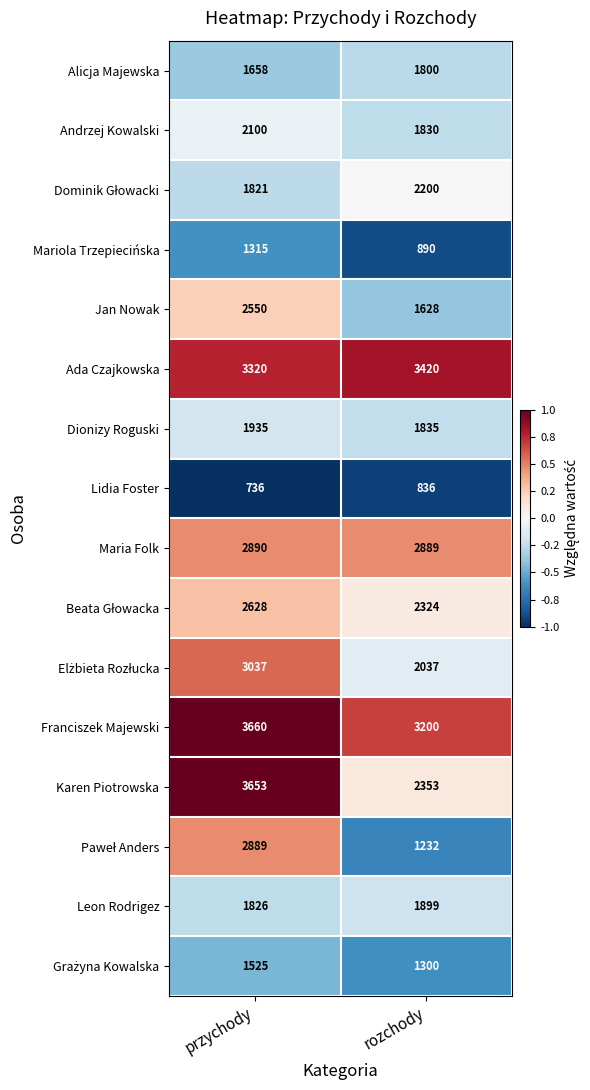

Count the number of data series in this chart.

16